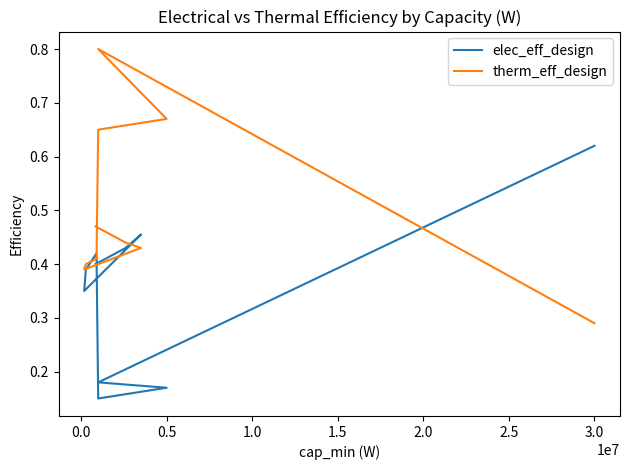

True or false: therm_eff_design has a value of 0.4 at 0.5.

False